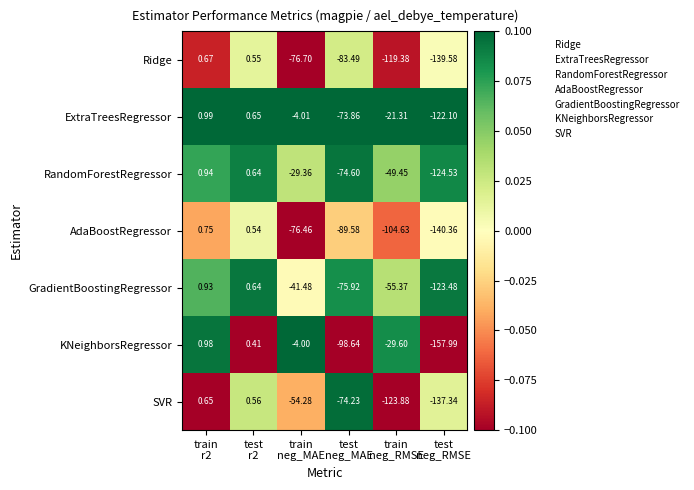

How many data points in ExtraTreesRegressor are less than -4?

4